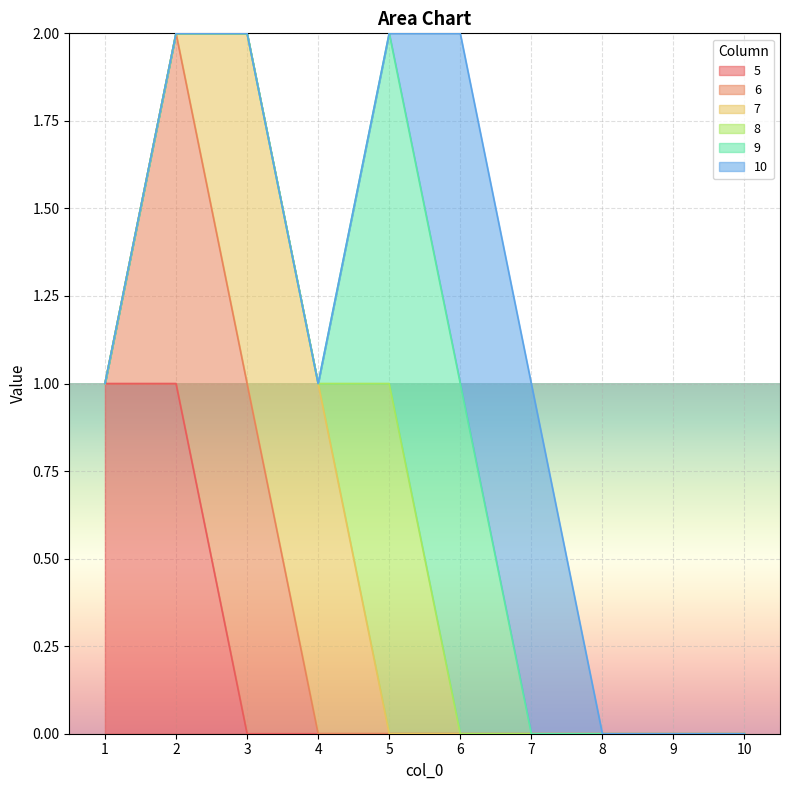

What is the highest value of the 10 series?

1